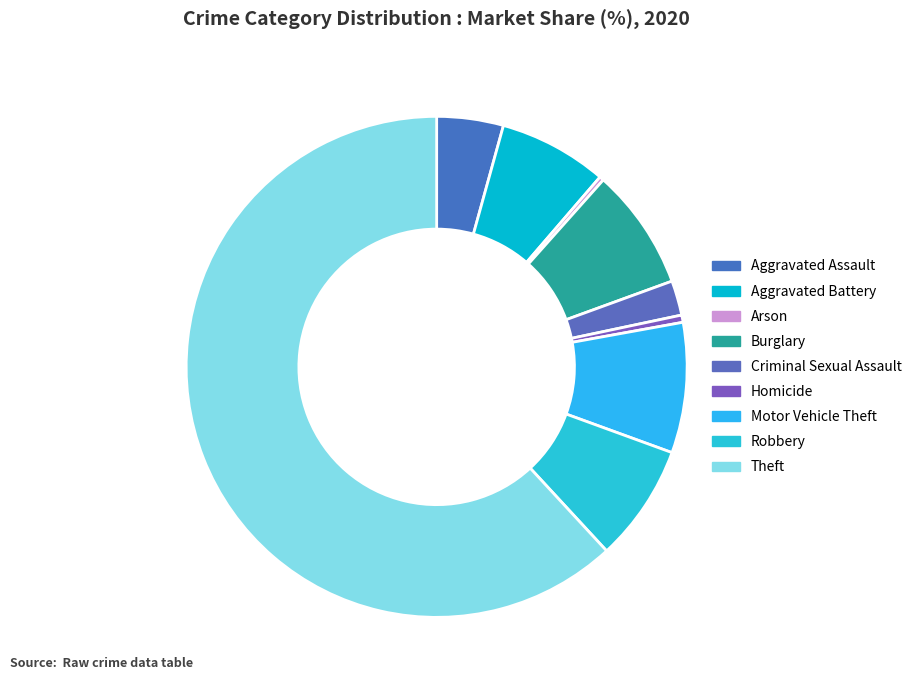

Is it true that Burglary is 20% of the pie?

False